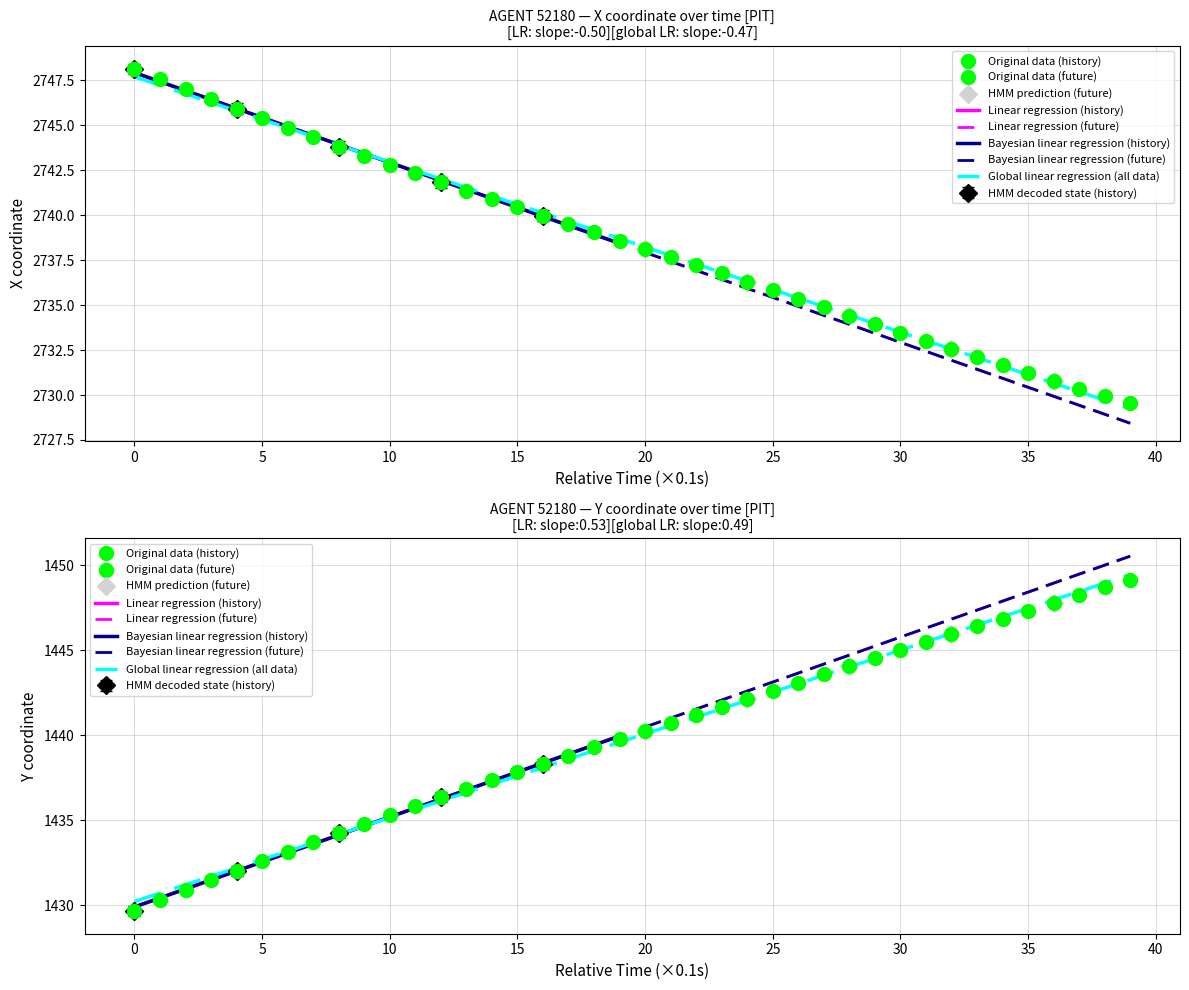

The X series shows 2731.6 at 34. True or false?

True